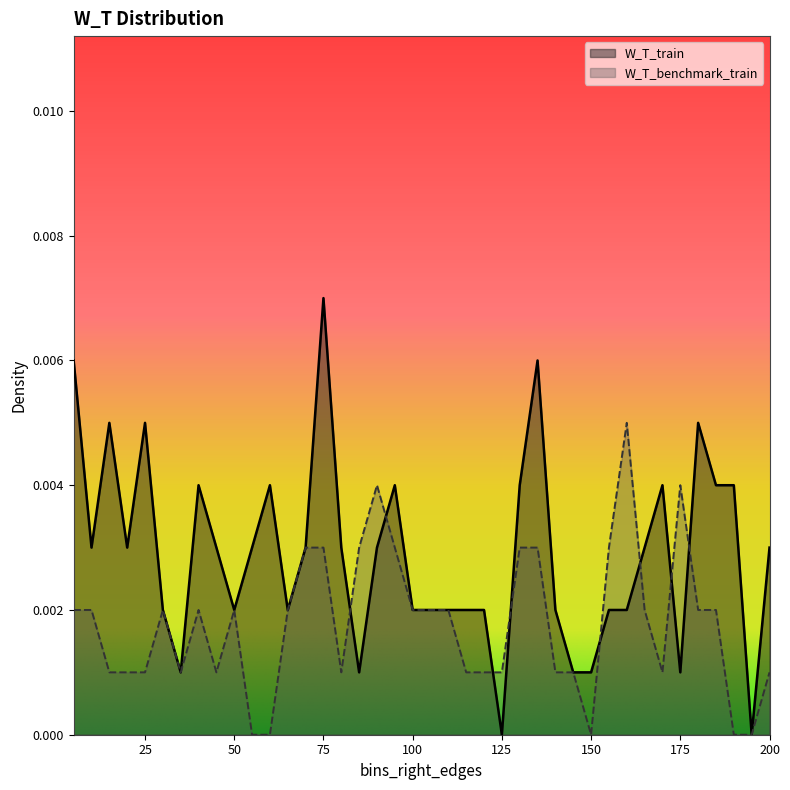

Which series has the largest total across all categories?

W_T_train